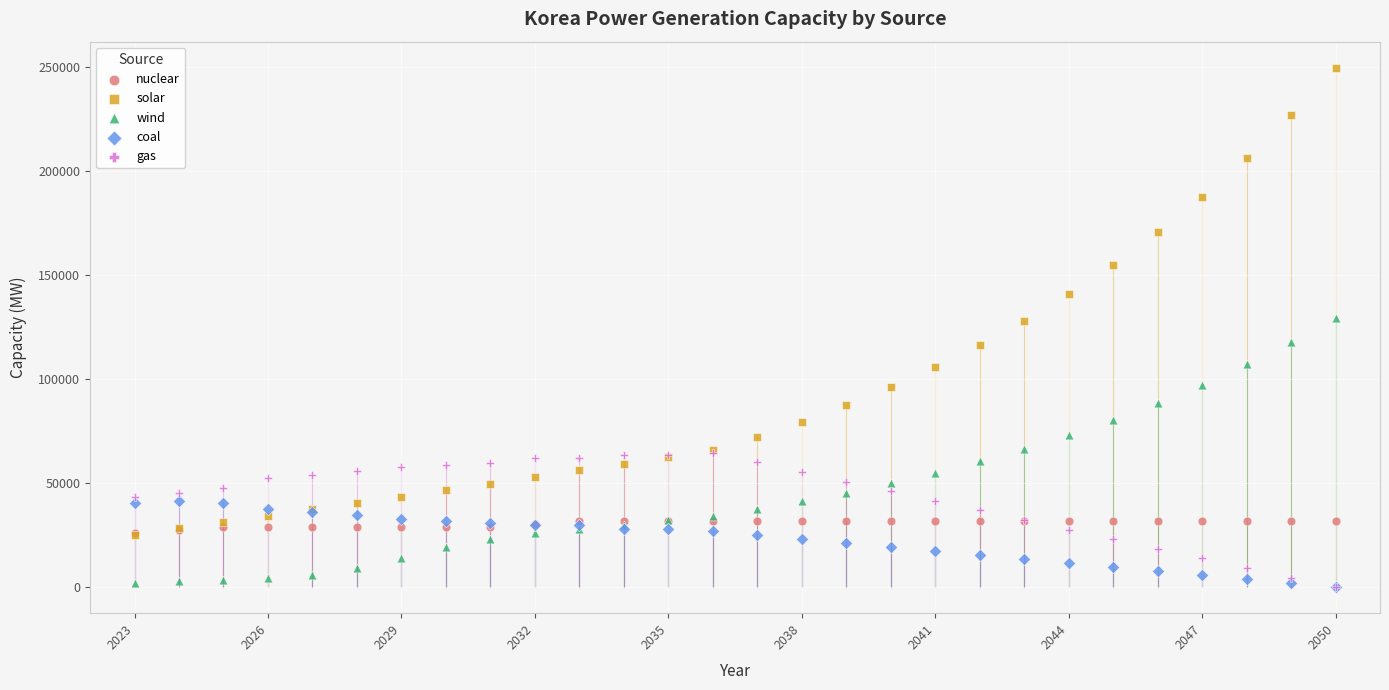

What are all the series names shown in the legend?

nuclear, solar, wind, coal, gas